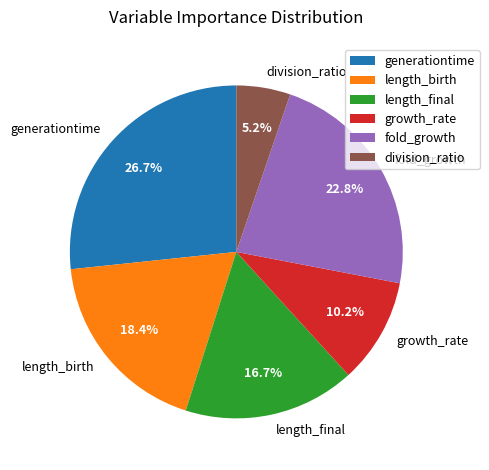

Between length_final and length_birth, which is larger?

length_birth